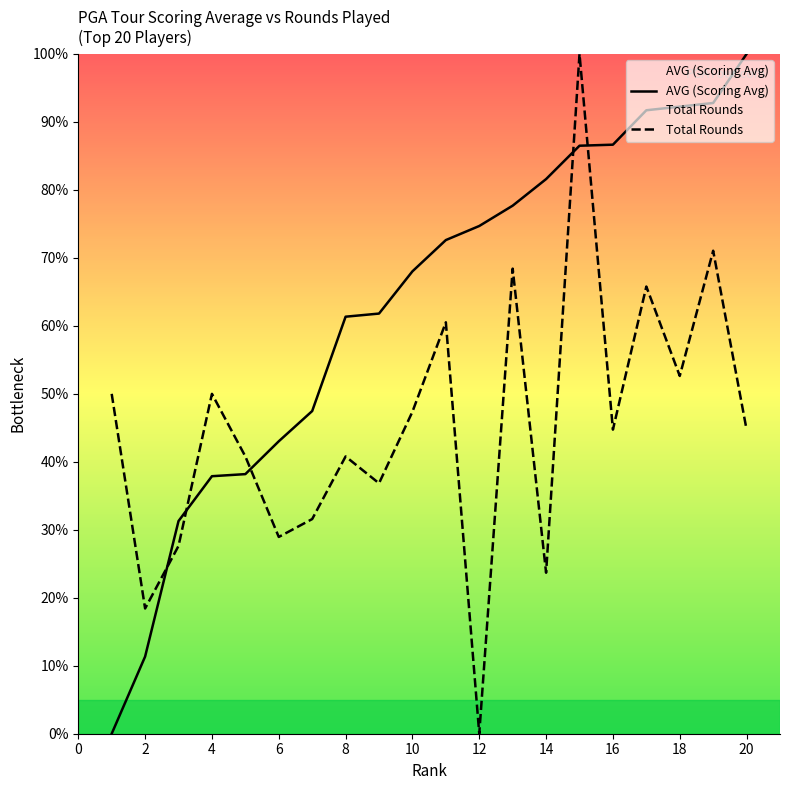

How many lines are shown in the chart?

2